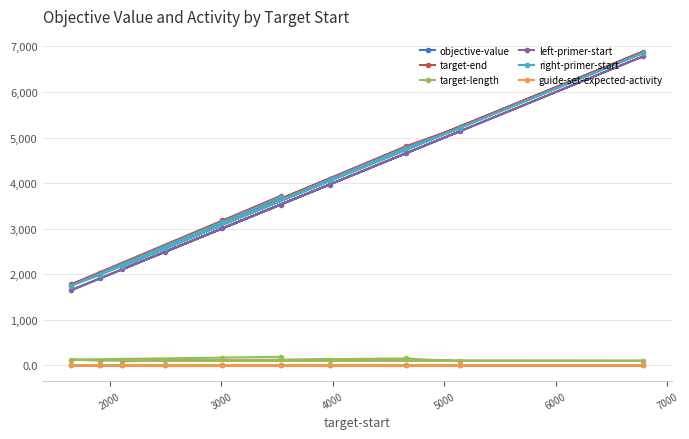

What is the value of the target-end point at the 7th from the left?

4093.0